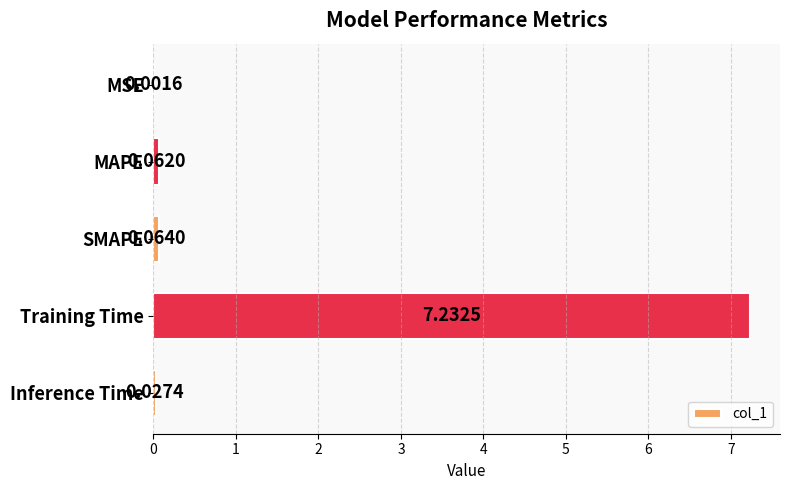

Are the bars horizontal?

Yes